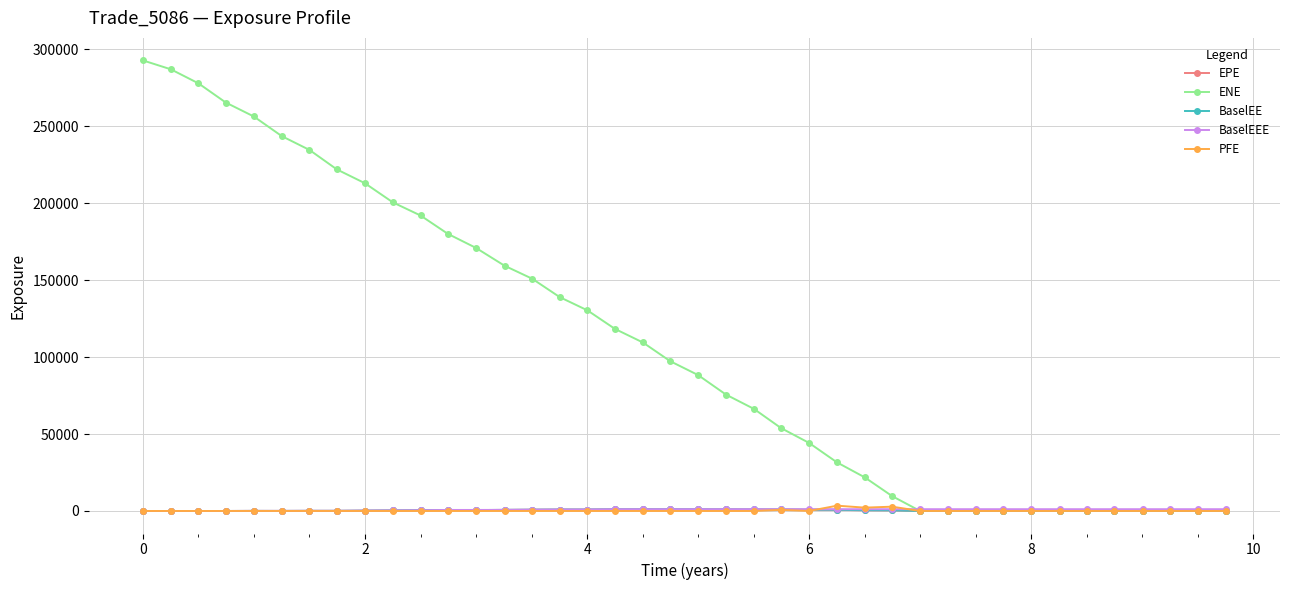

What is the sum of all BaselEE values?

16064.7